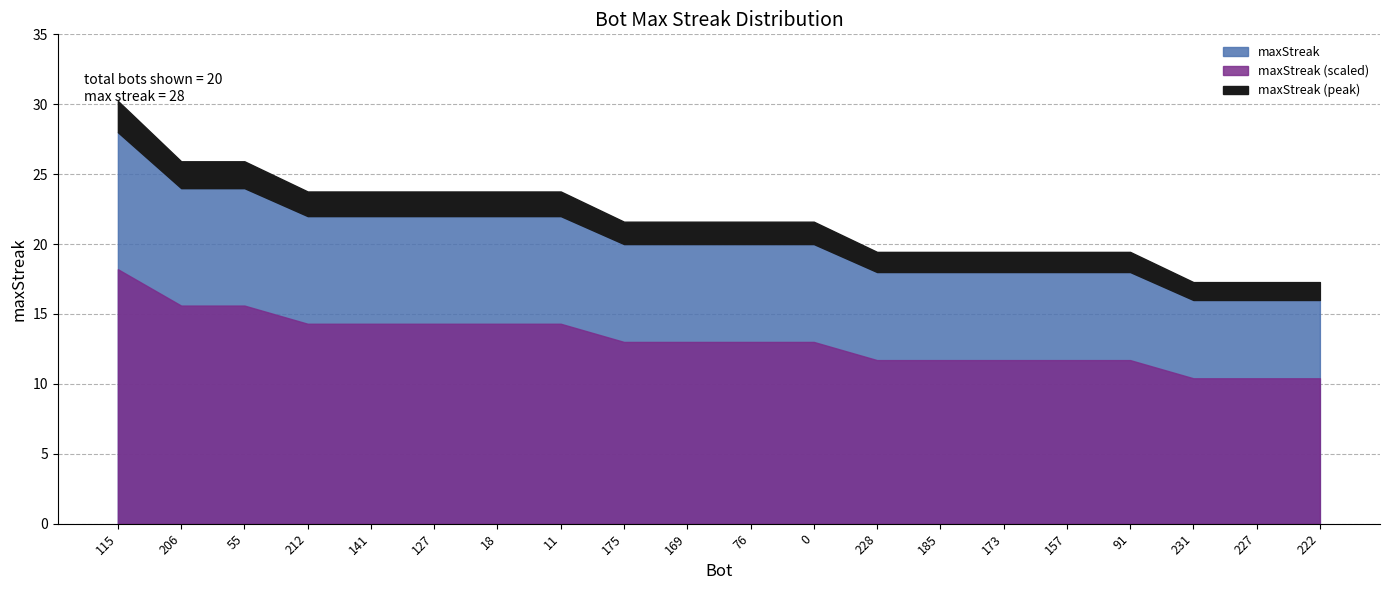

Which has a higher value, 76 or 141?

141